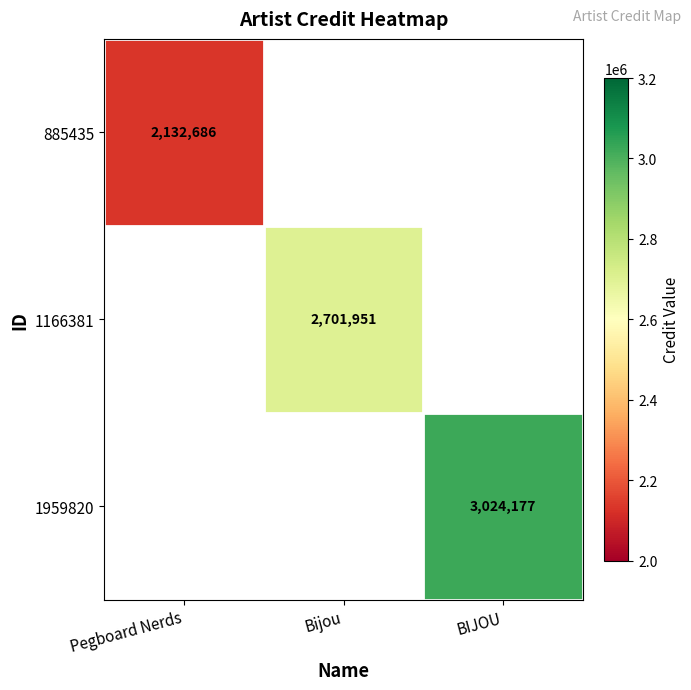

True or false: 885435 has a value of 2132686 at Pegboard Nerds.

True